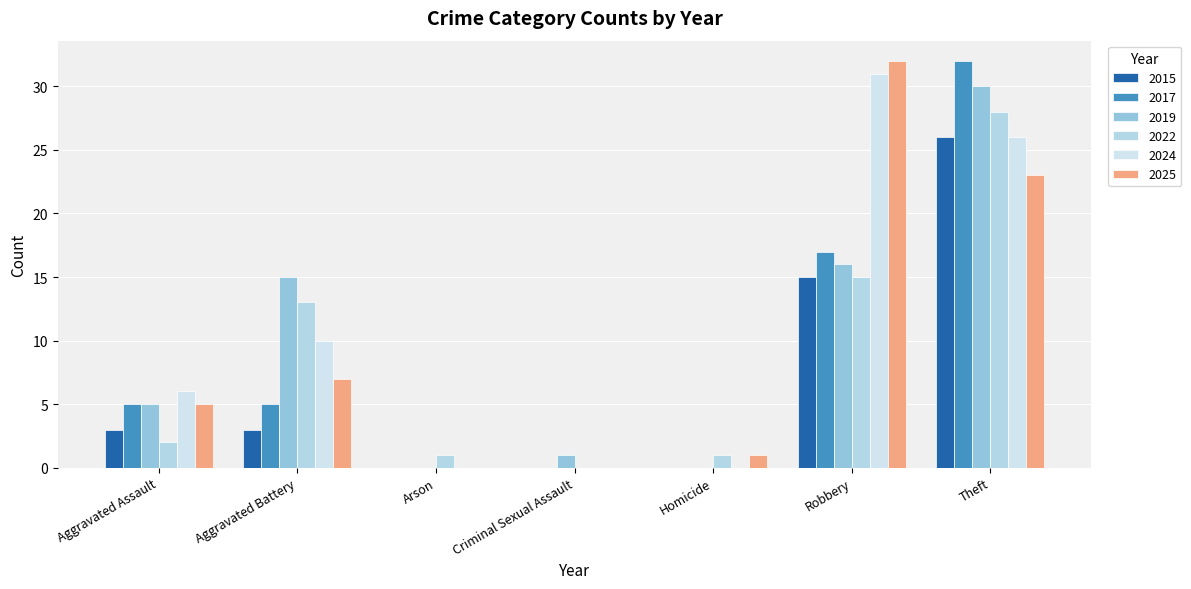

What are all the series names shown in the legend?

2015, 2017, 2019, 2022, 2024, 2025